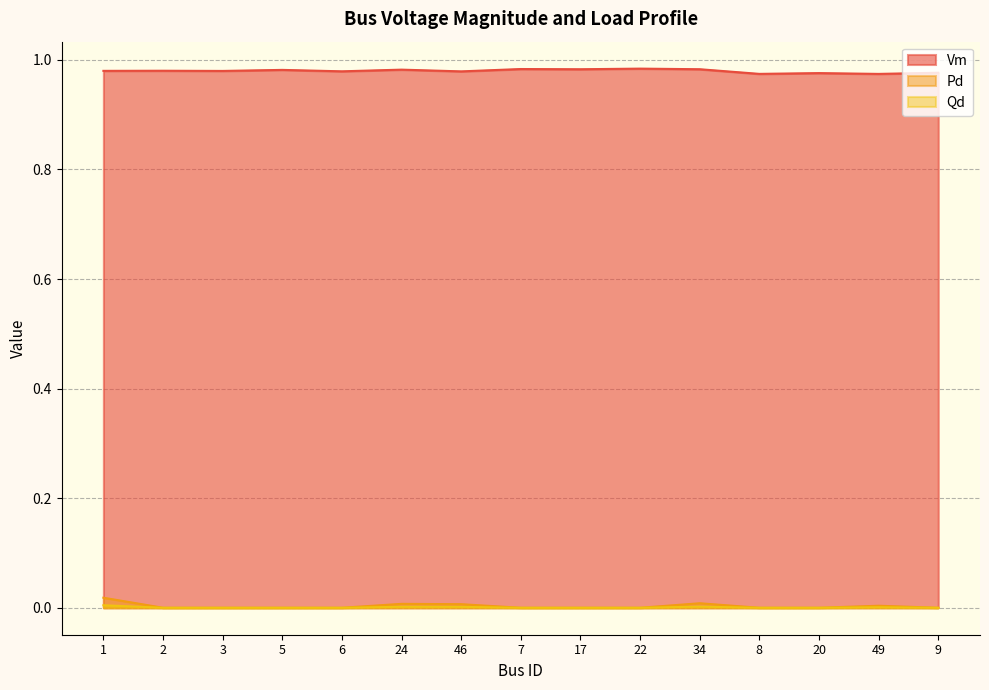

At which category does the chart reach its minimum across all series?

2